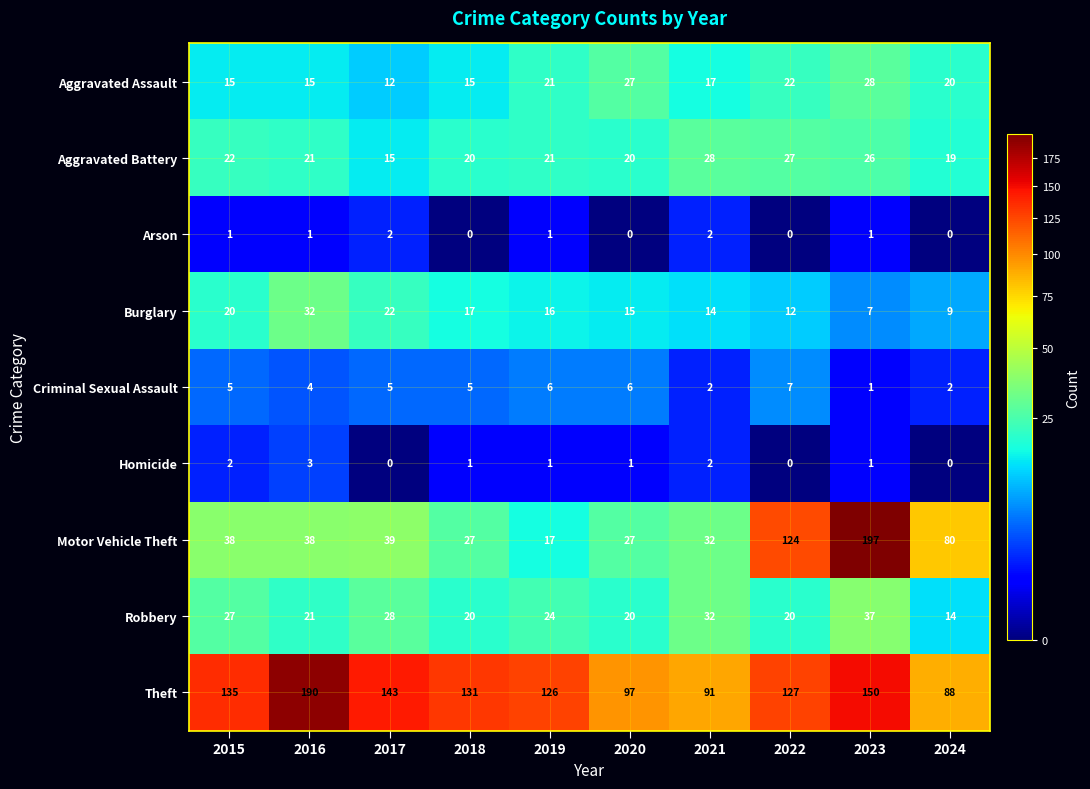

List the labels in order of Burglary value, smallest first.

2023, 2024, 2022, 2021, 2020, 2019, 2018, 2015, 2017, 2016